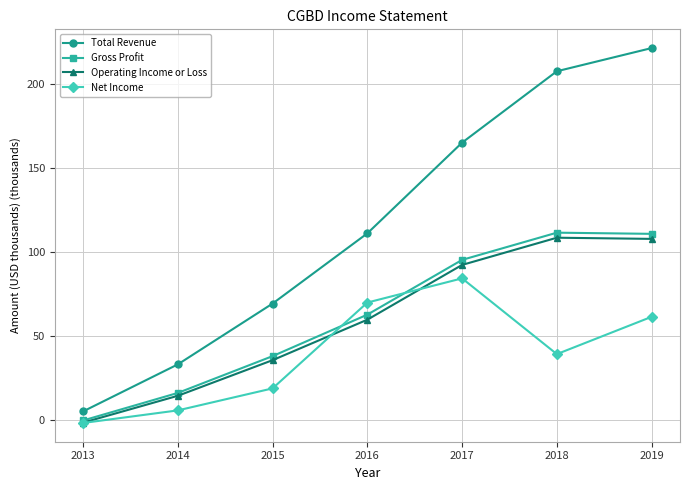

Is this an area chart (filled region under the line)?

No